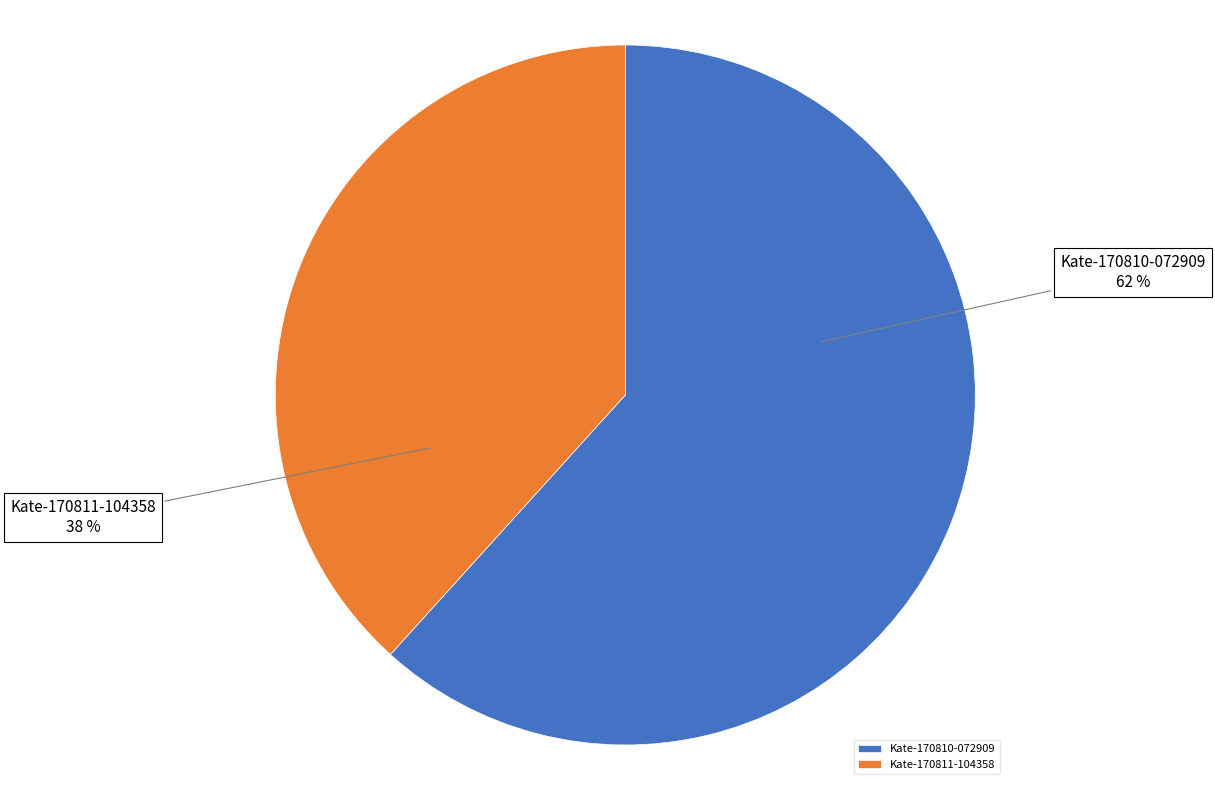

Combined, do Kate-170810-072909 and Kate-170811-104358 account for over 50%?

Yes